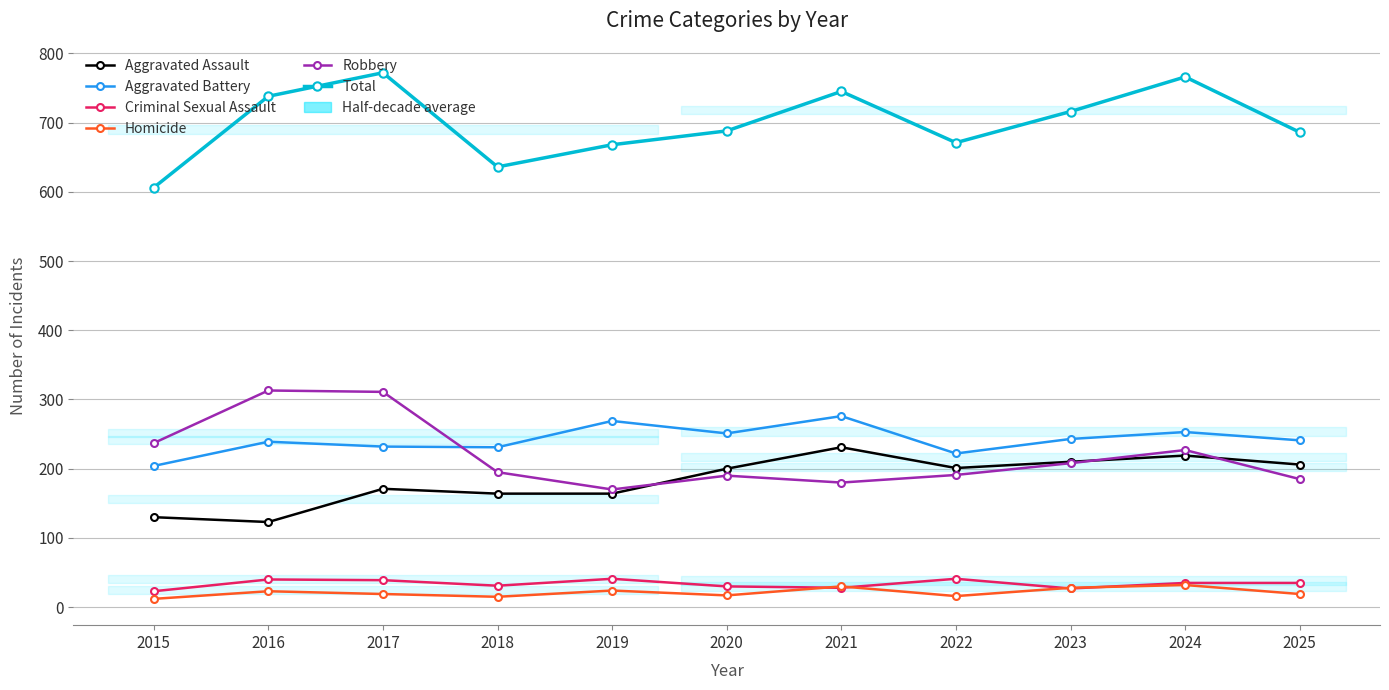

Where do Criminal Sexual Assault and Homicide first cross each other?

2020 and 2021